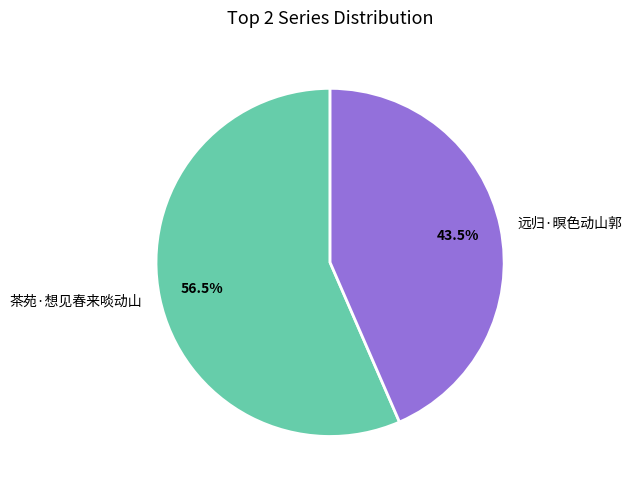

Which slice represents more than half of the pie?

茶苑·想见春来啖动山